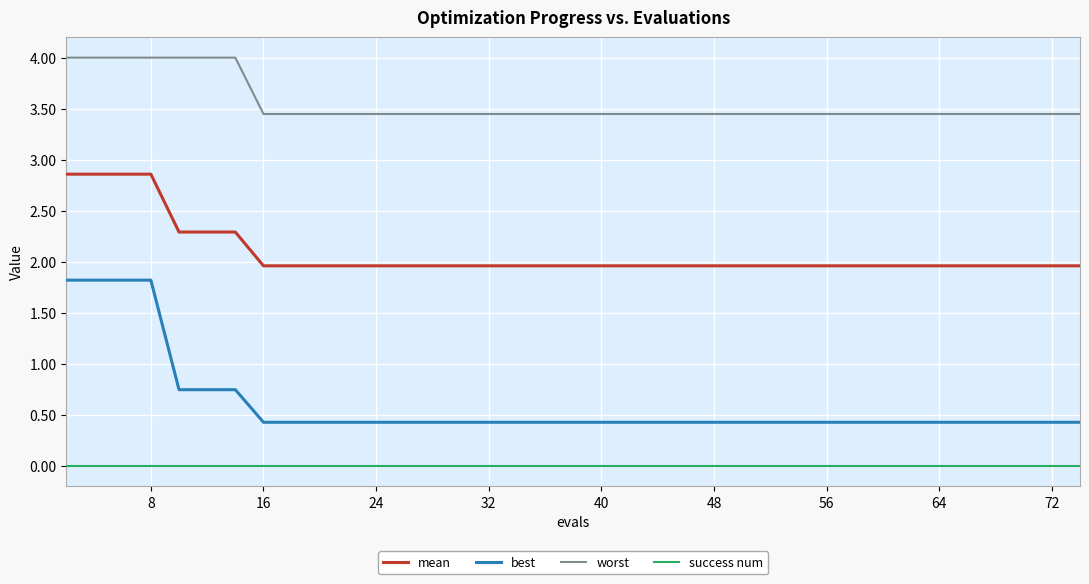

Which series has the largest total across all categories?

worst